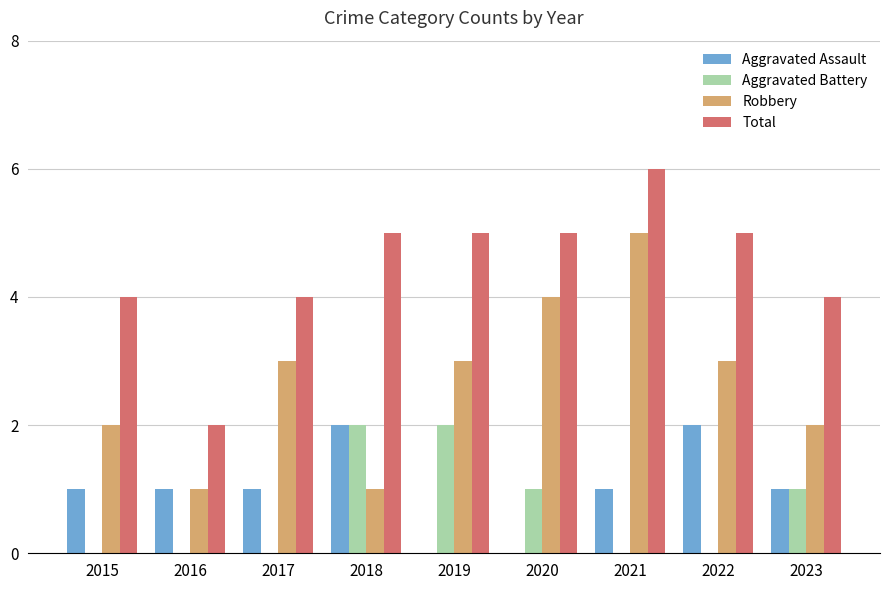

Is the value of Total at 2018 greater than the value of Aggravated Battery at 2018?

Yes